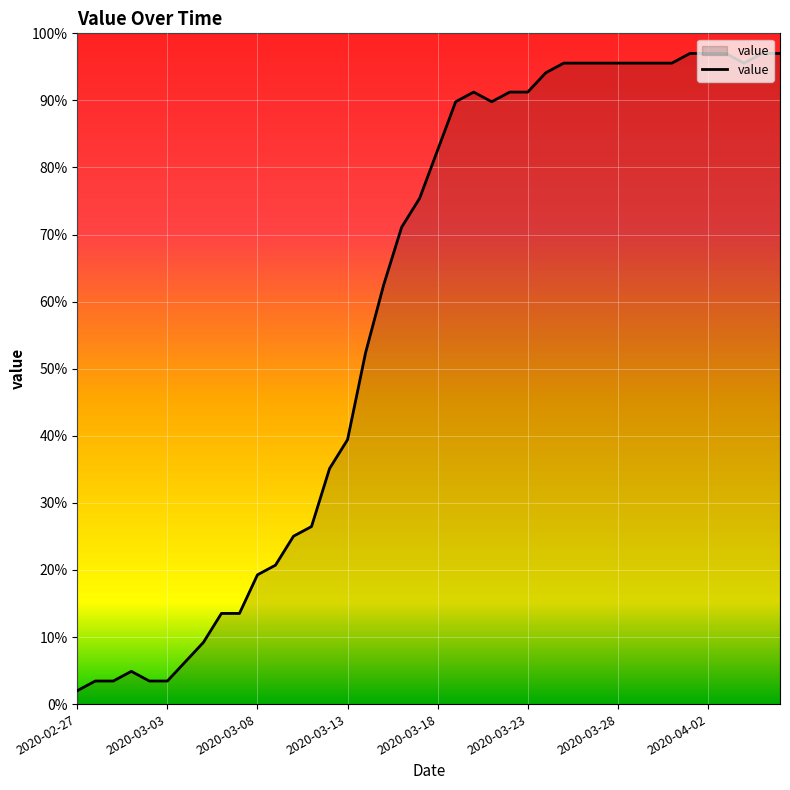

What is the minimum value shown in the chart?

2.0